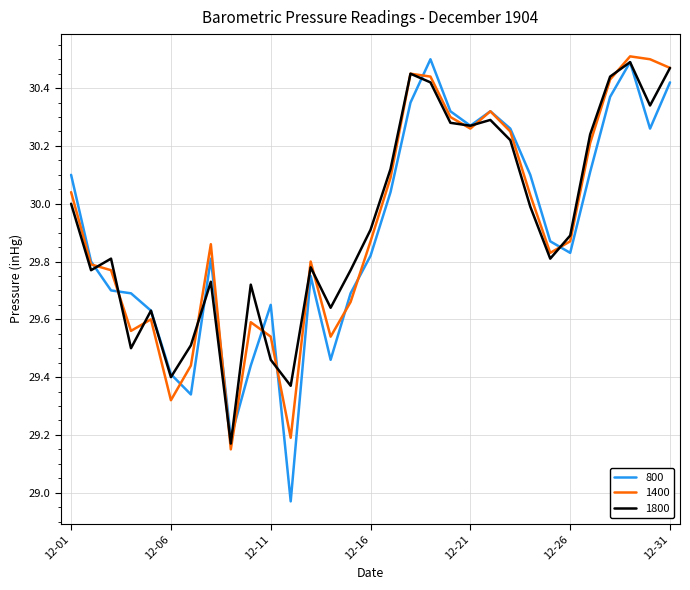

What is the value of the 800 point at the 16th from the left?

29.8